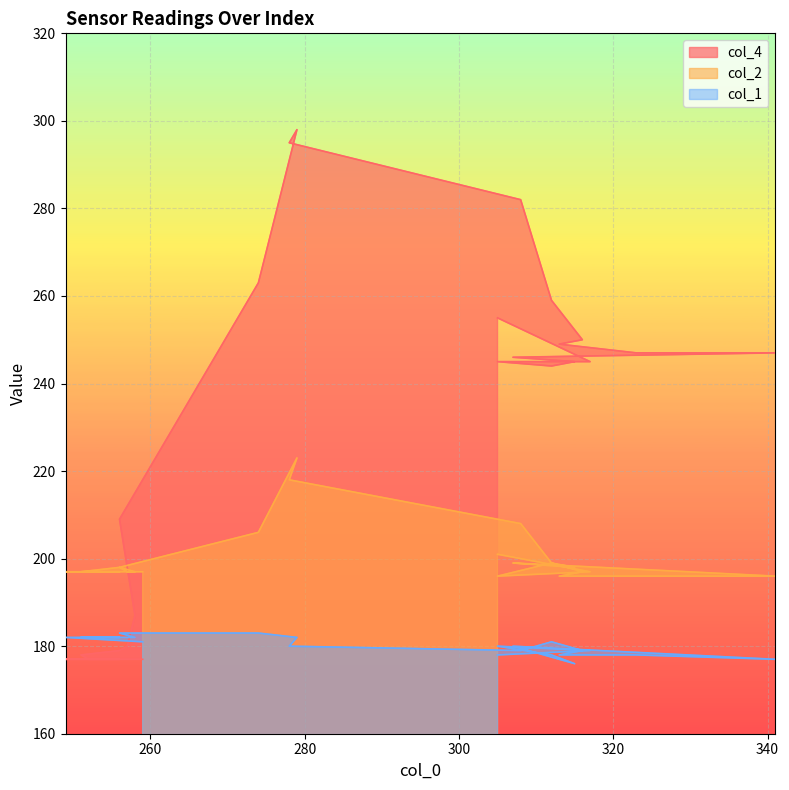

The value of col_4 at 8 is 101. True or false?

False